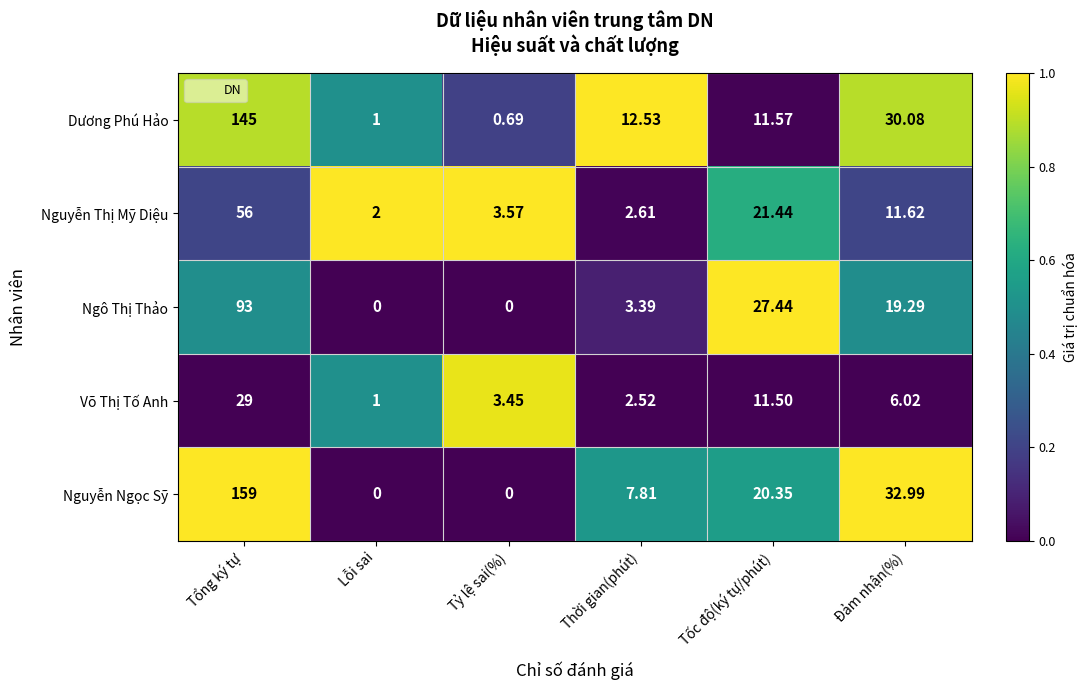

Where is Dương Phú Hảo nearest to the value 72?

Đảm nhận(%)